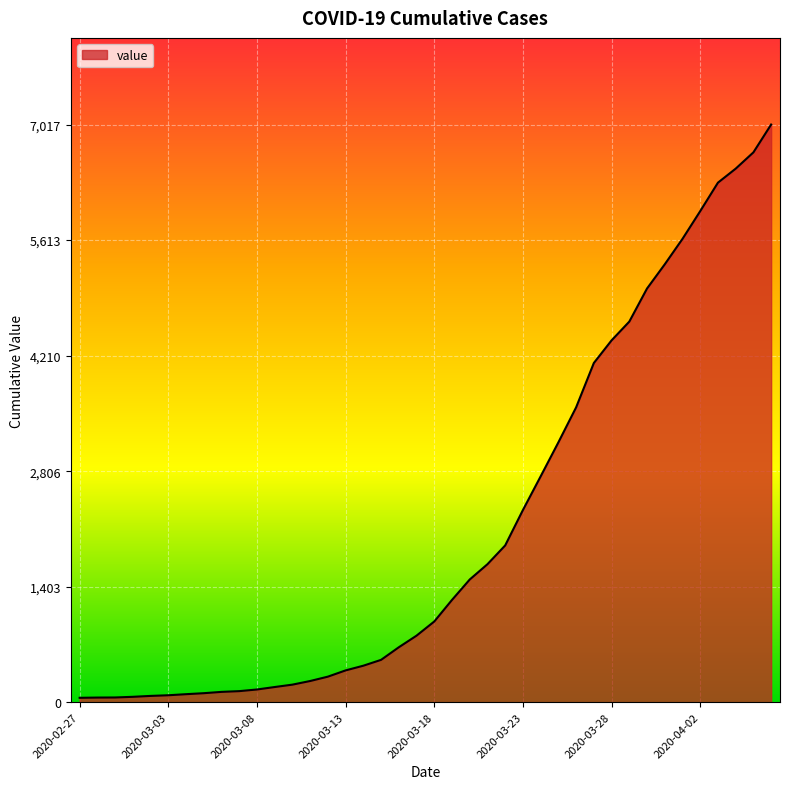

What is the maximum value shown in the chart?

7017